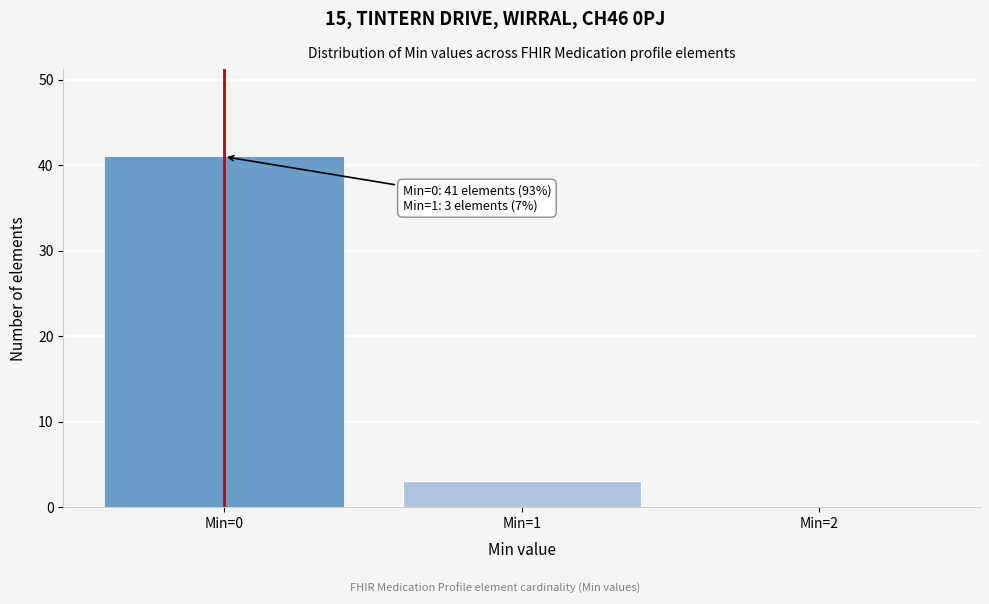

Reading left to right, what are all the values shown in this chart?

Min=0=41	Min=1=3	Min=2=0